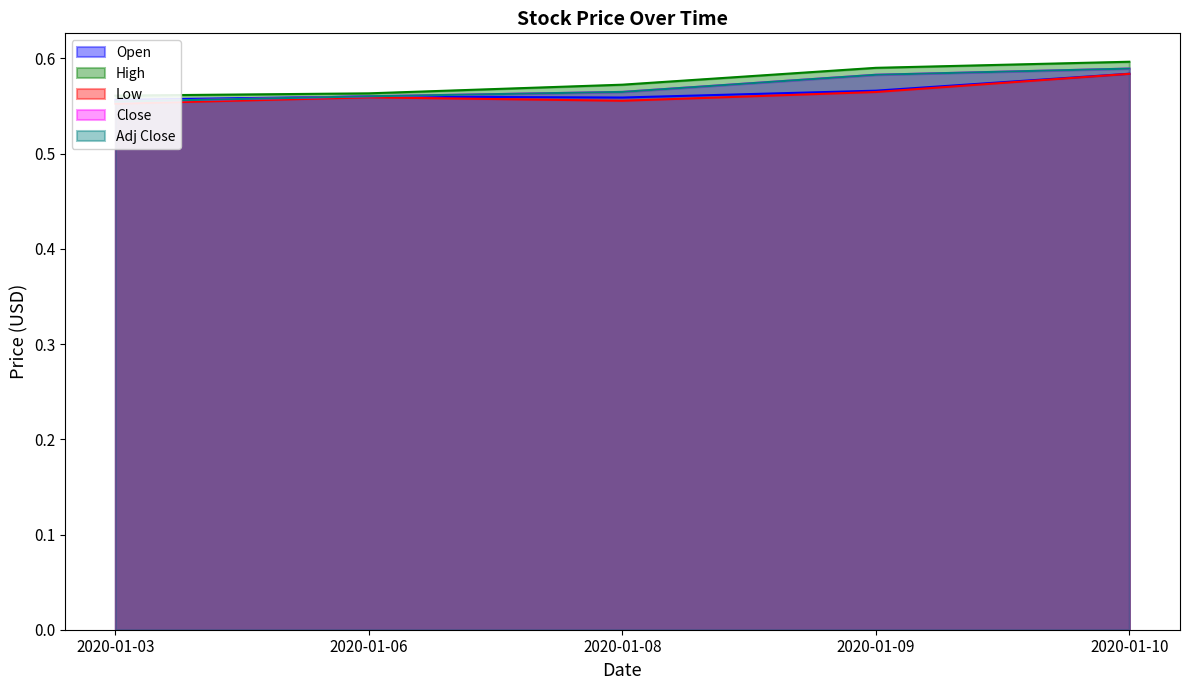

The value of Adj Close at 2020-01-06 is 0.6. True or false?

True